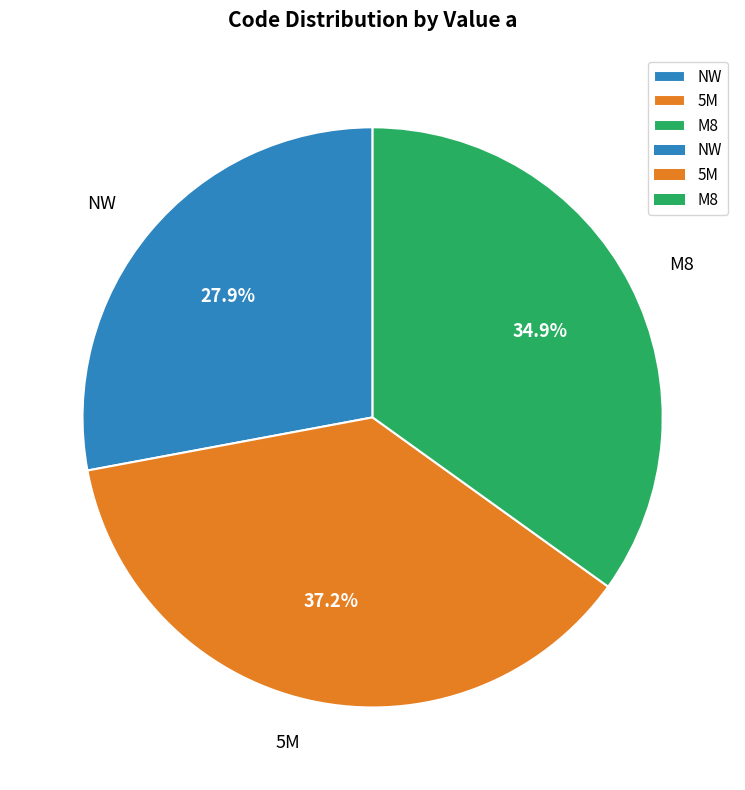

To the nearest percent, what percentage of the pie is M8?

35%